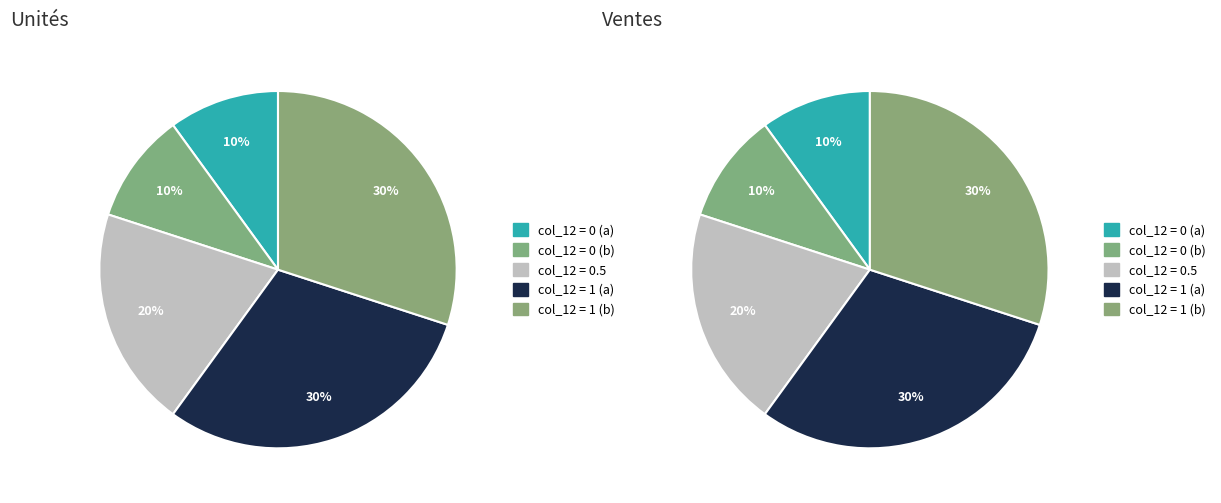

What is the change in value from 0.5 to 1?

+0.5